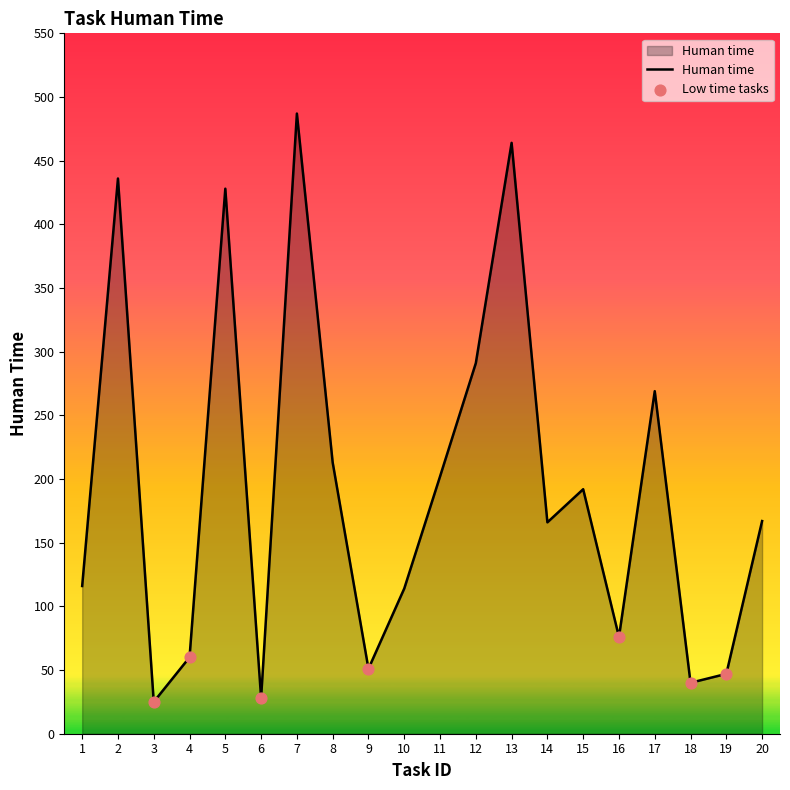

What is the change in value from 7 to 17?

-218